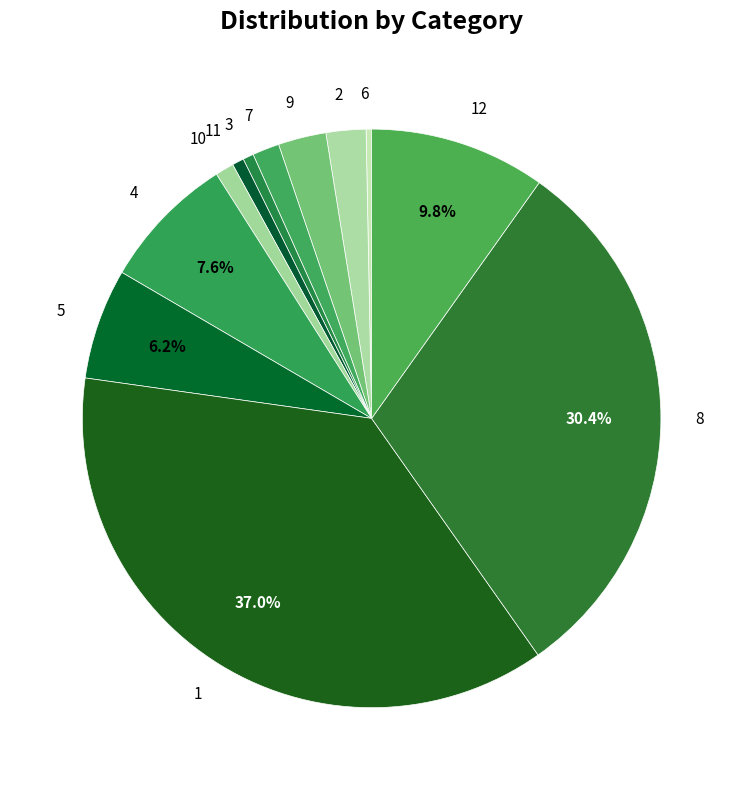

To the nearest percent, what is the difference between the largest and smallest slice percentages?

37%